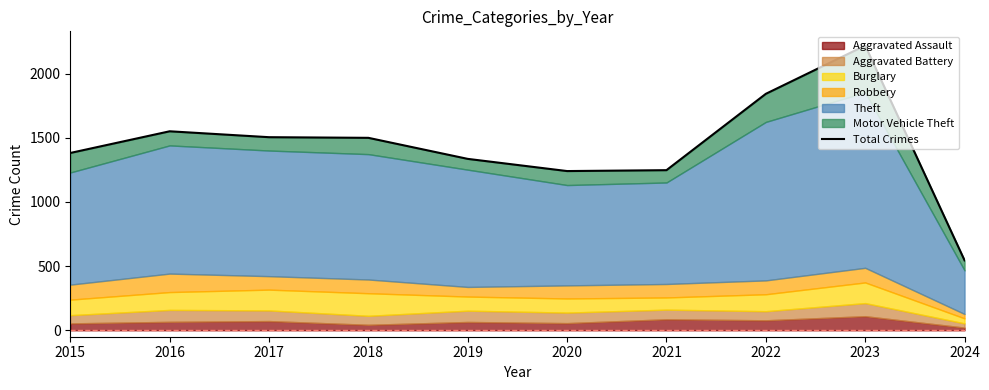

What is the difference between the maximum and minimum values?

1674